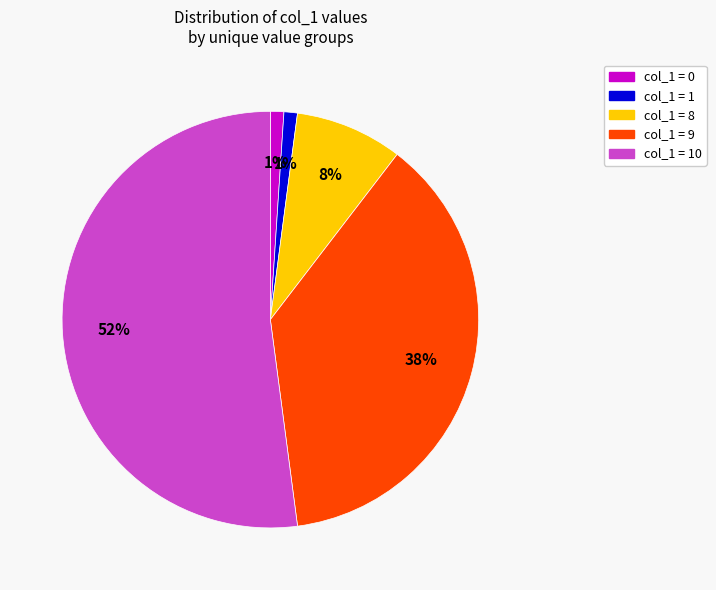

True or false: col_1 = 10 accounts for 52% of the total.

True